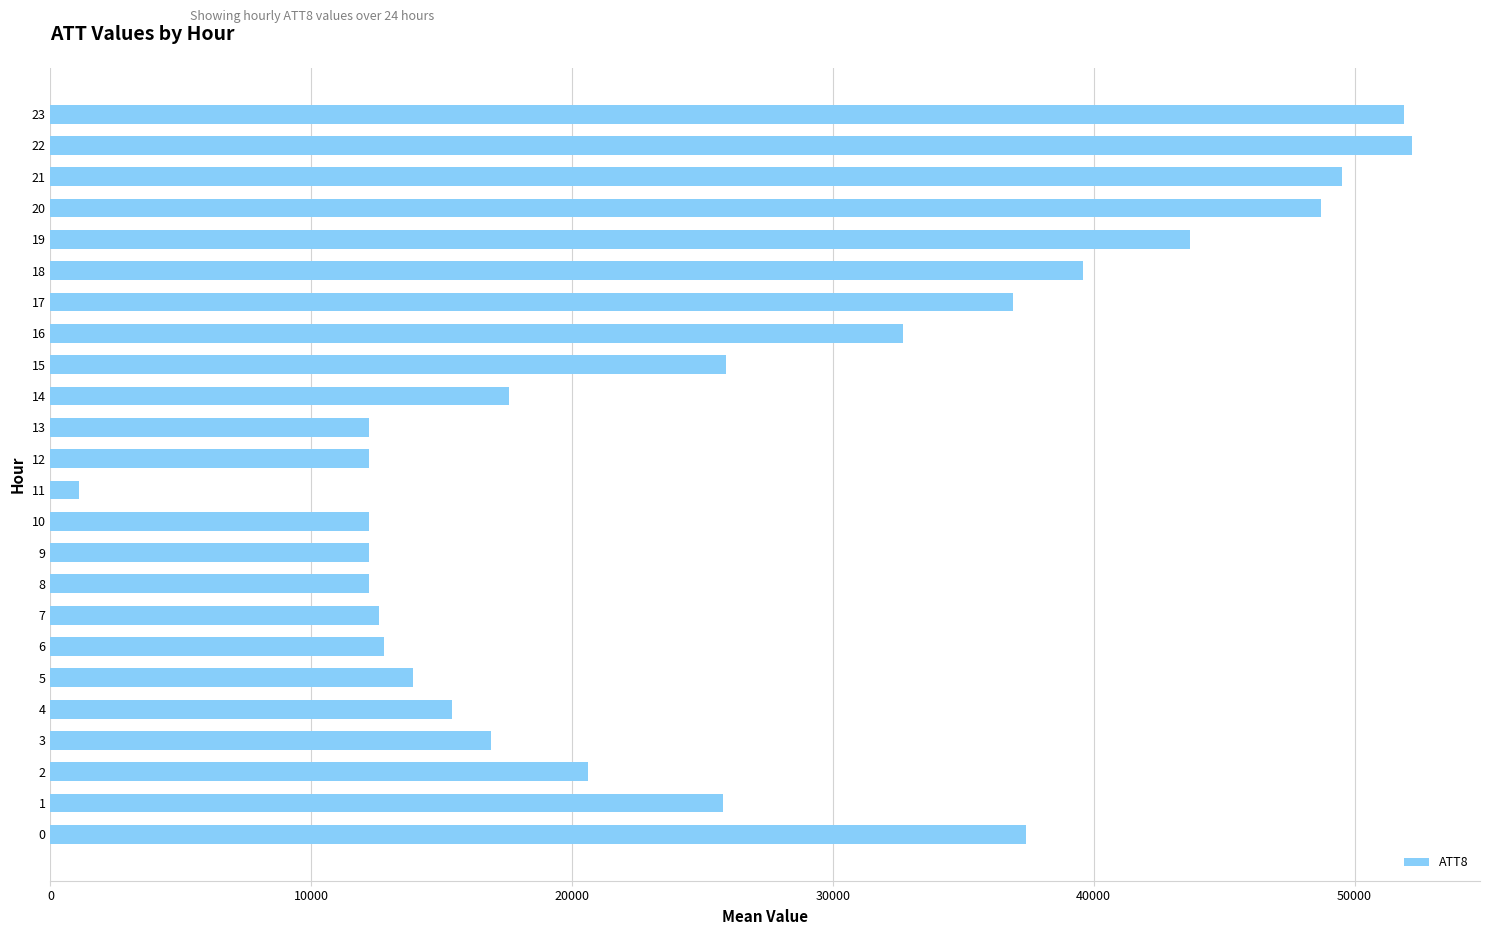

The value at 5 is 13900. True or false?

True